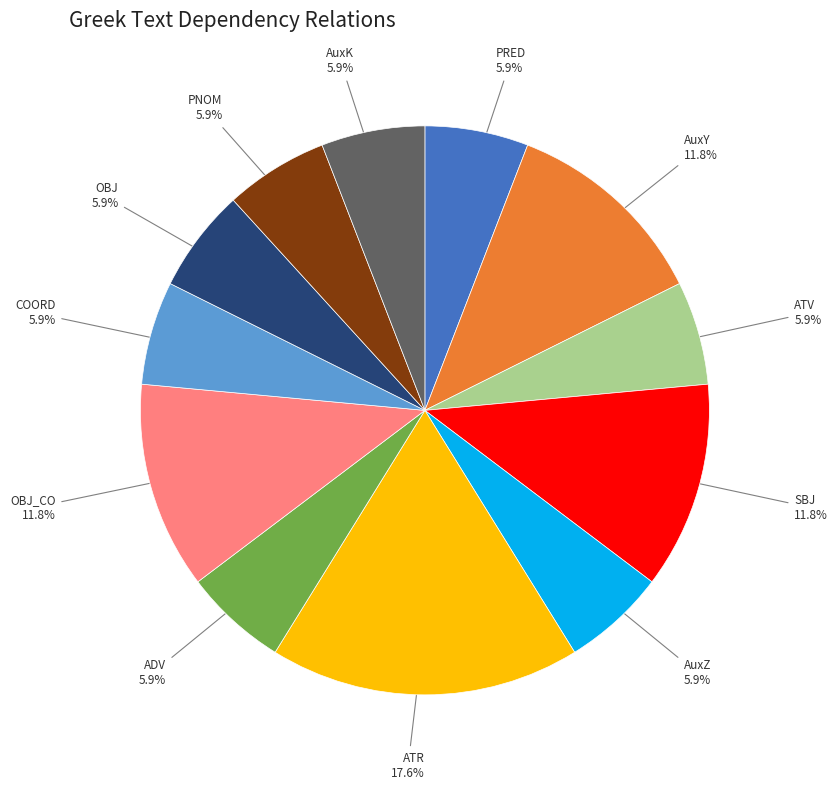

To the nearest percent, what percentage of the pie is ADV?

6%